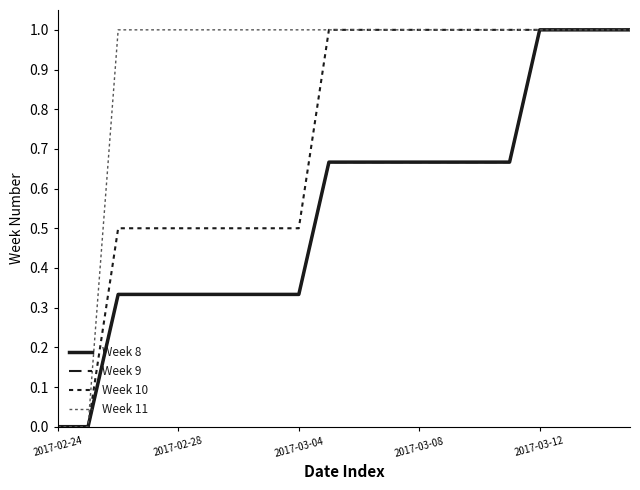

How many lines are shown in the chart?

4